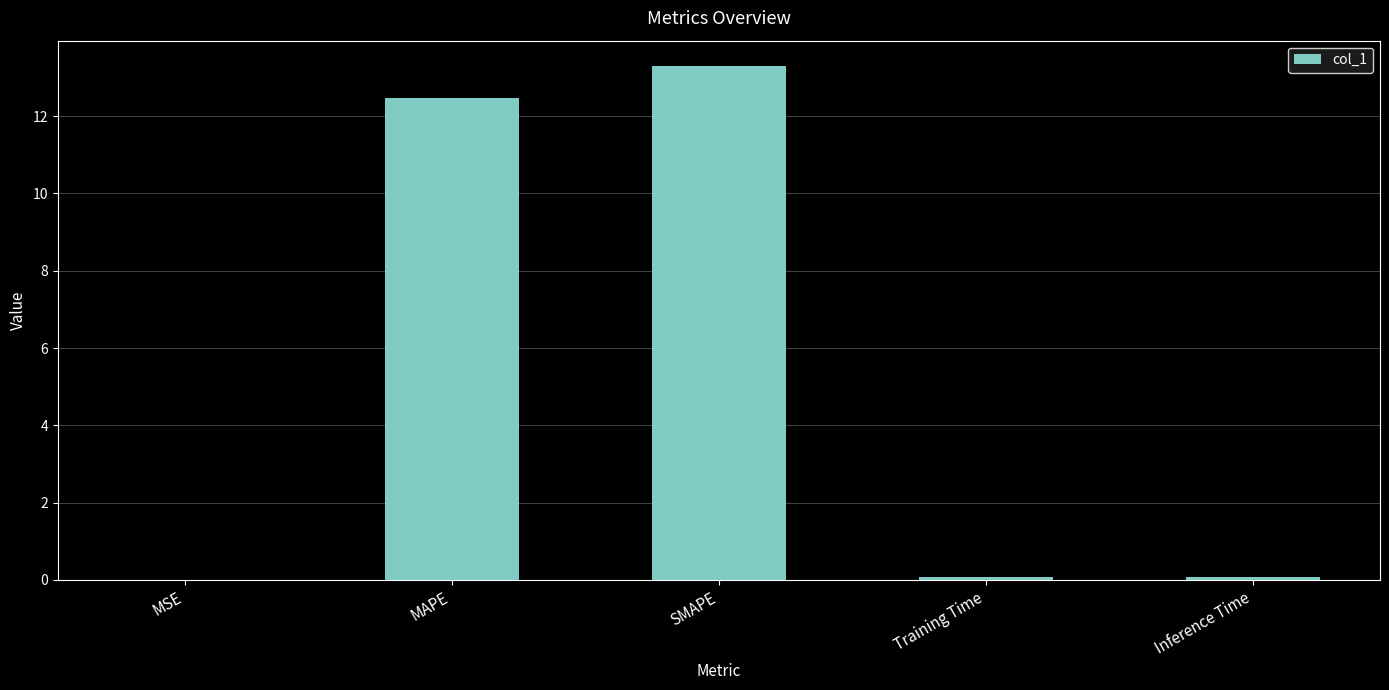

Is it true that the value at MAPE is 7.7?

False